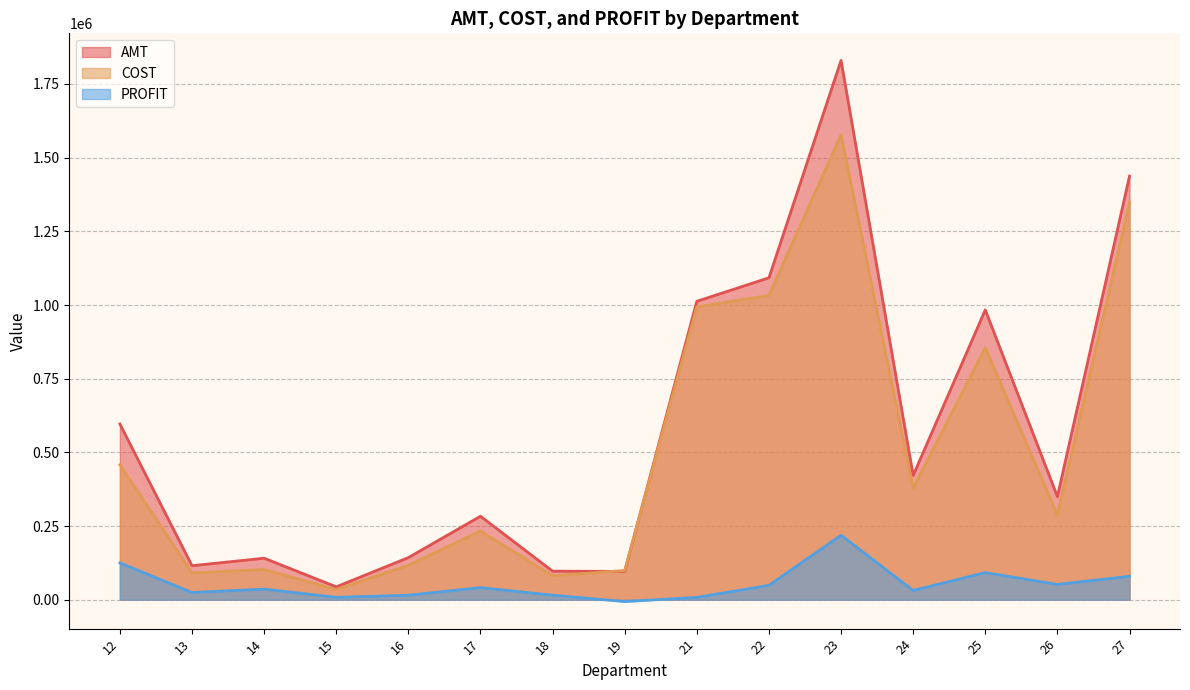

What is the spread (max minus min) of values at 18?

81412.2